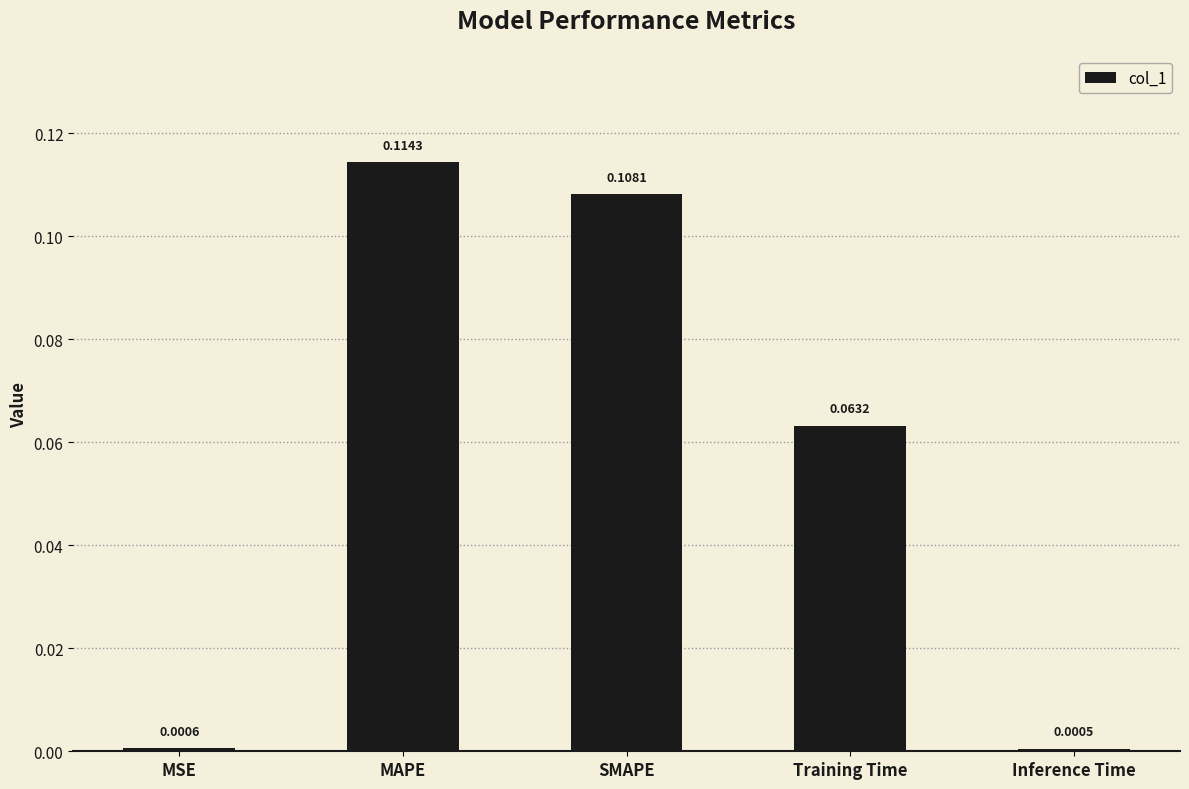

Between Training Time and SMAPE, which is larger?

SMAPE